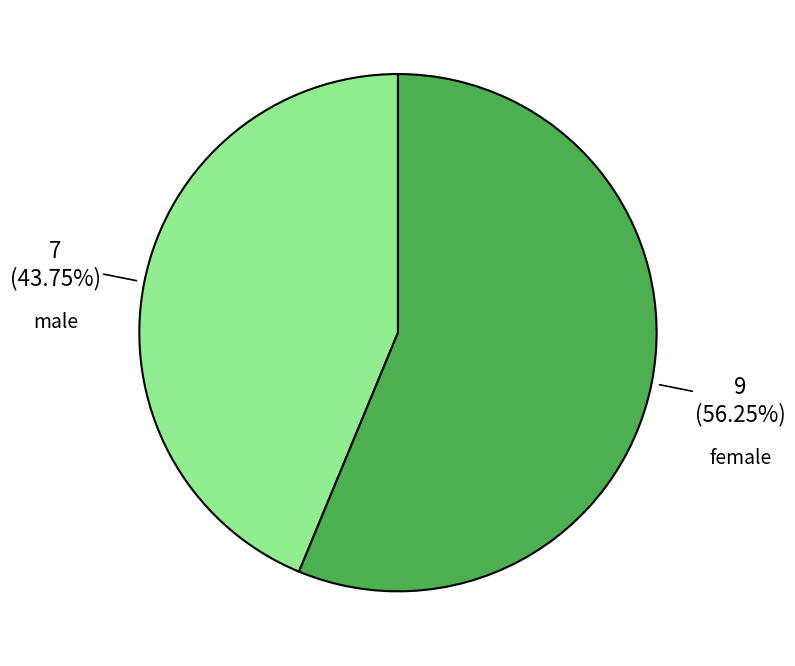

Is there a majority slice in this chart?

Yes